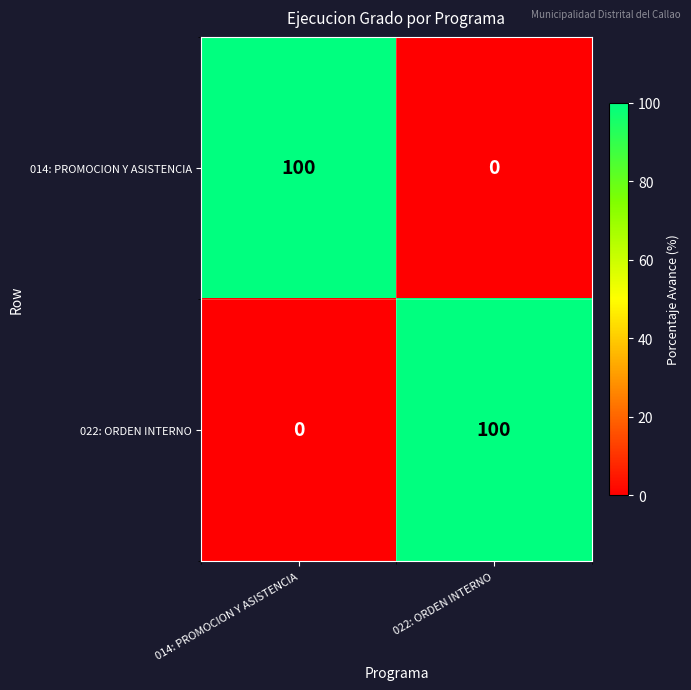

Reading right to left, transcribe all the data shown in this chart.

014: PROMOCION Y ASISTENCIA: 022: ORDEN INTERNO=0	014: PROMOCION Y ASISTENCIA=100
022: ORDEN INTERNO: 022: ORDEN INTERNO=100	014: PROMOCION Y ASISTENCIA=0